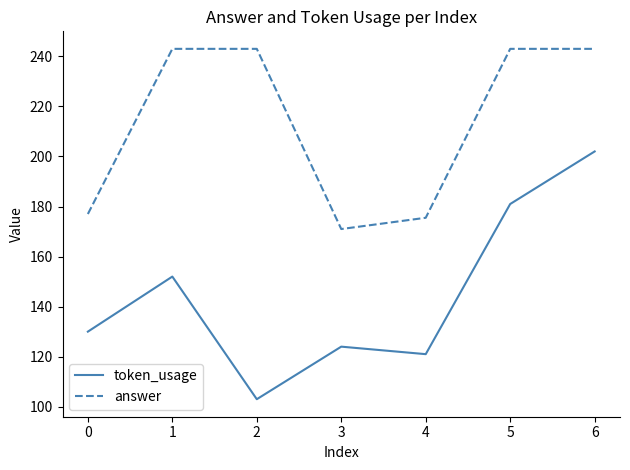

At which category does the chart reach its minimum across all series?

2